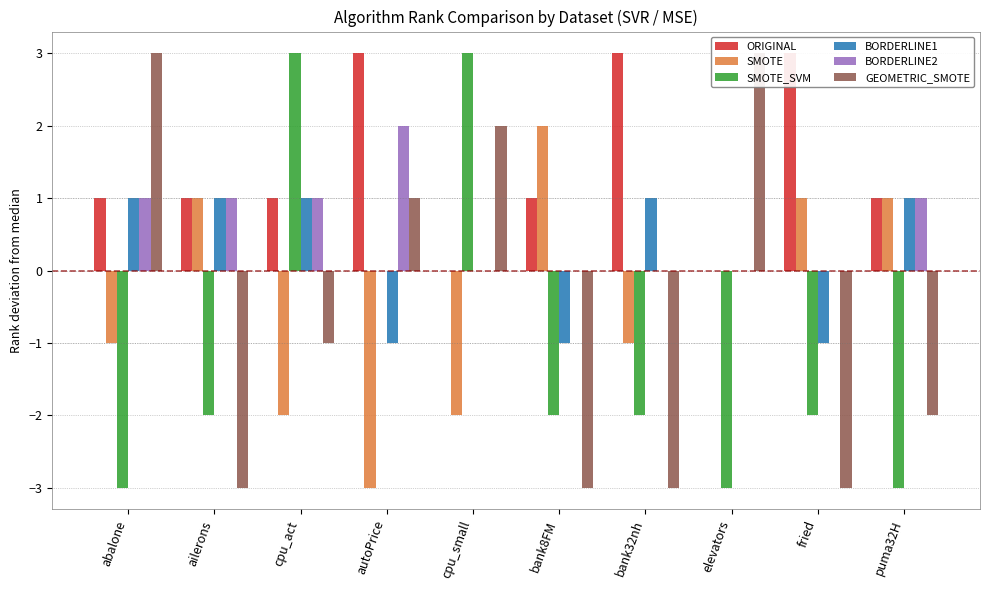

Which series has the largest range (max minus min)?

SMOTE_SVM